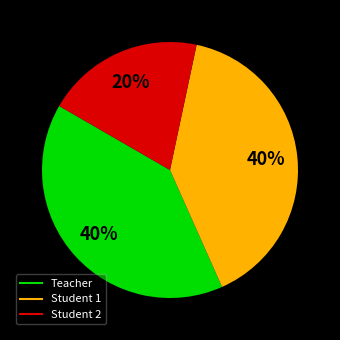

How many segments does this pie chart have?

3